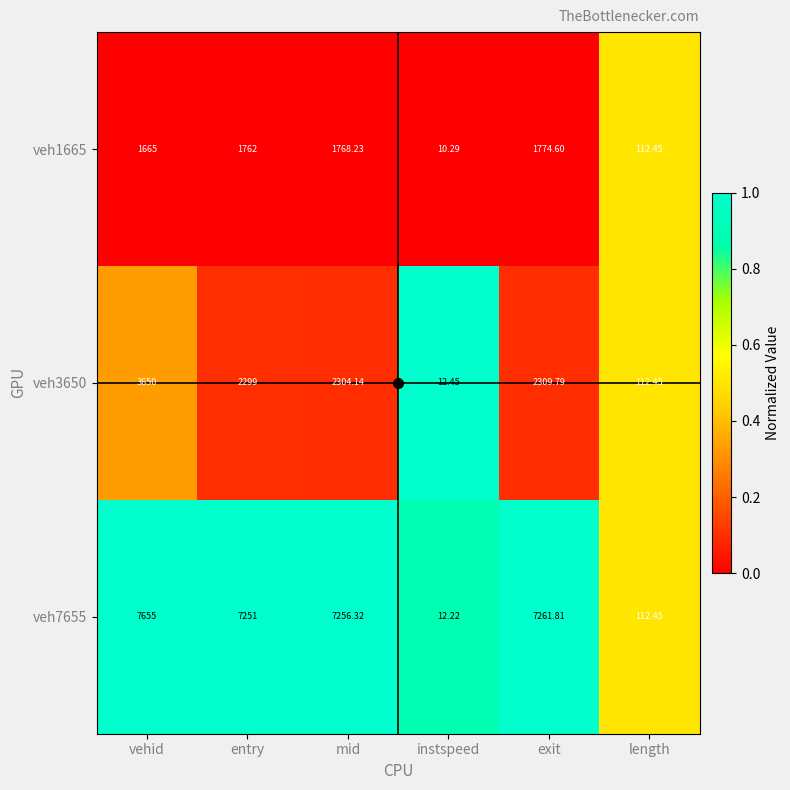

At which label is veh7655 closest to 3833?

entry